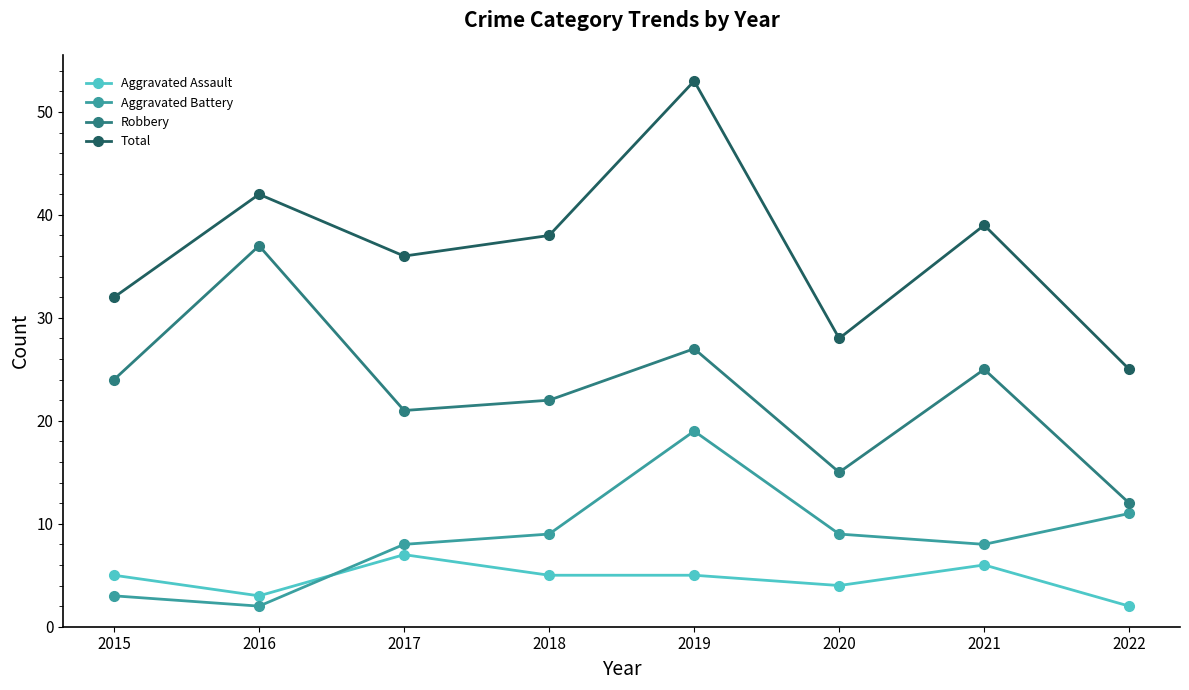

Read the Total value at 2016.

42